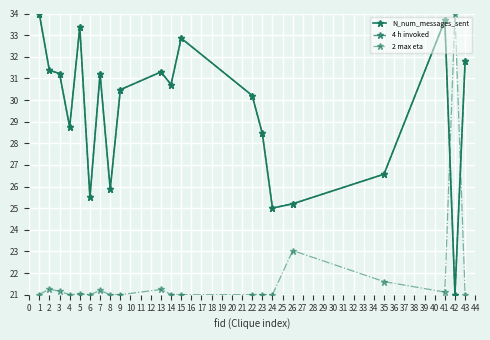

What is the value of the 4 h invoked point at the 2nd from the left?

31.4